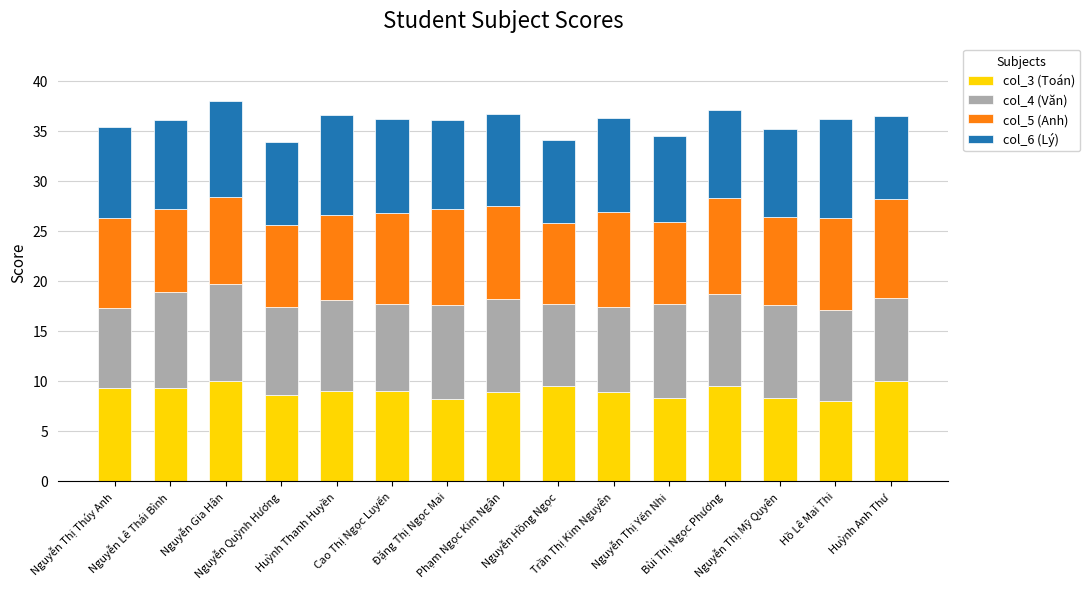

What is the sum of the col_3 (Toán) values at Phạm Ngọc Kim Ngân and Cao Thị Ngọc Luyến?

17.9